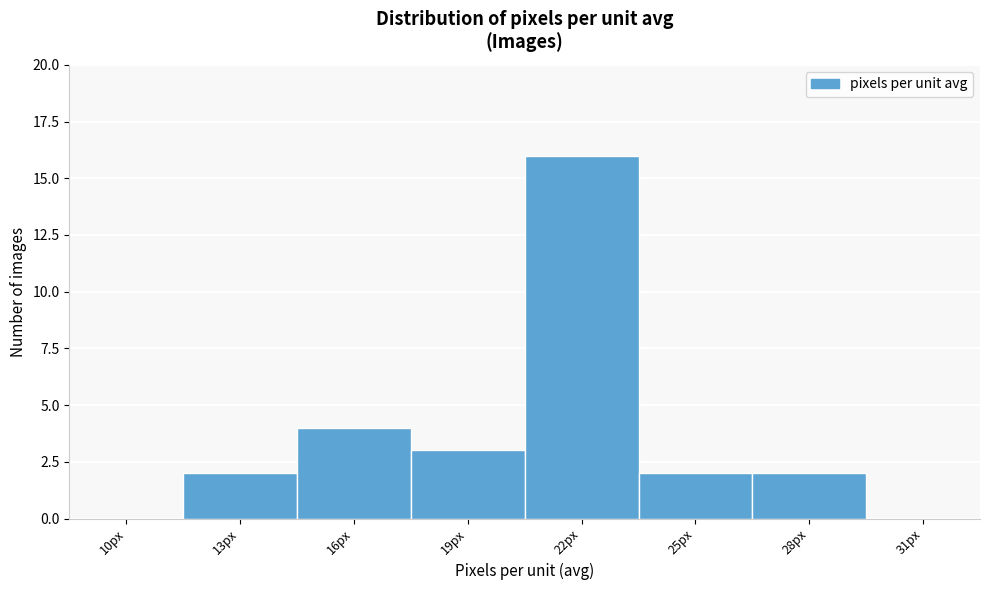

Reading left to right, what are all the values shown in this chart?

10px=0	13px=2	16px=4	19px=3	22px=16	25px=2	28px=2	31px=0